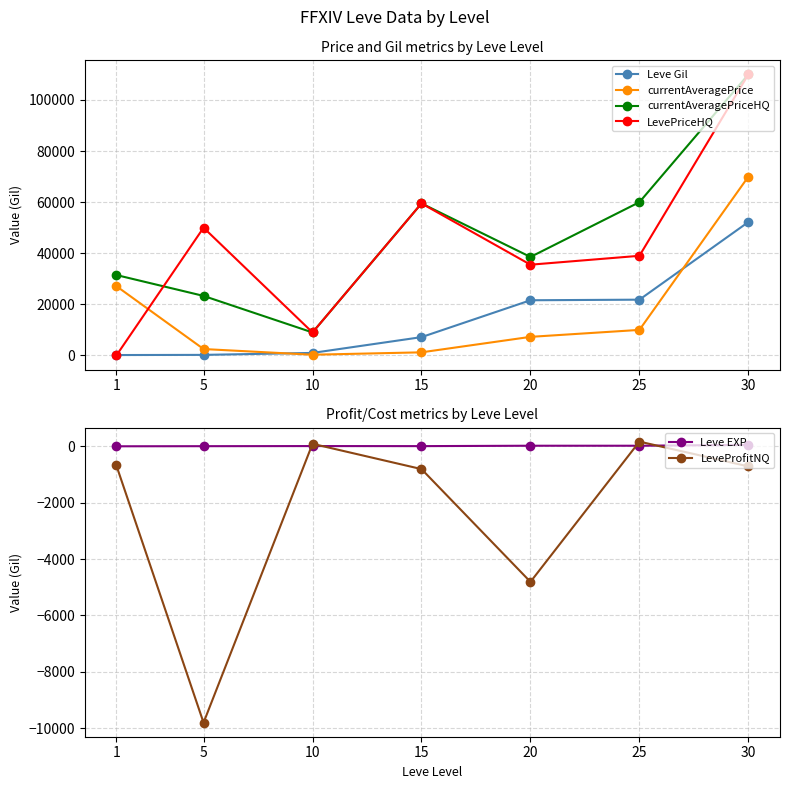

What is the sum of all currentAveragePriceHQ values?

331812.0